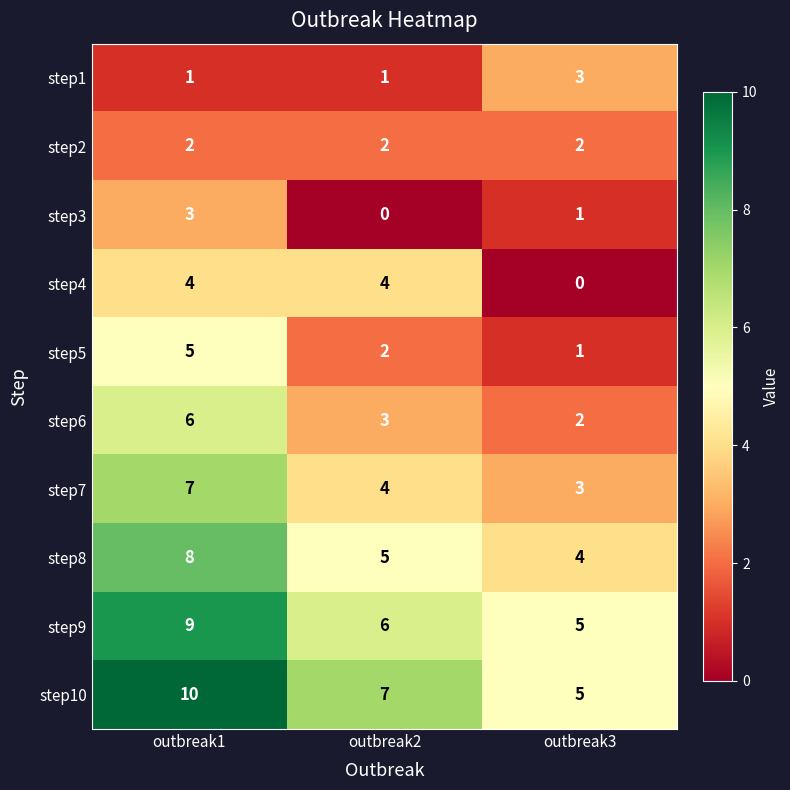

What is the maximum value for step9?

9